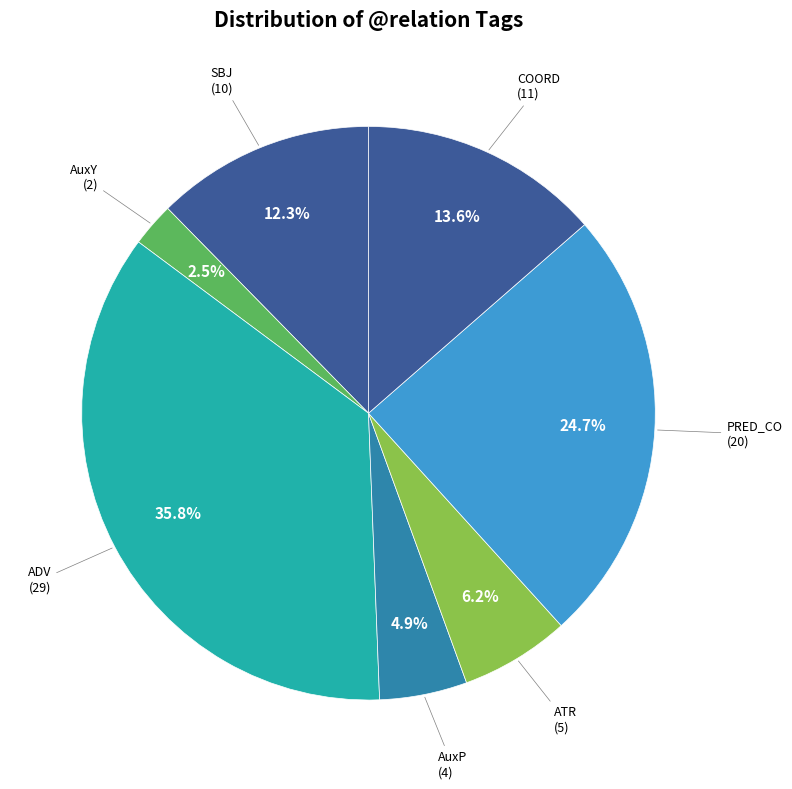

Between AuxY and ATR, which is larger?

ATR